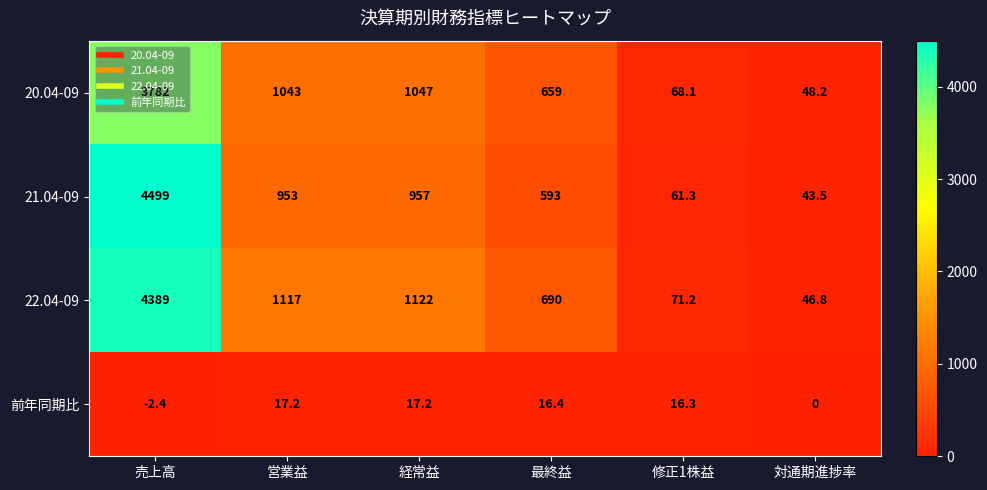

Which series has the largest range (max minus min)?

21.04-09